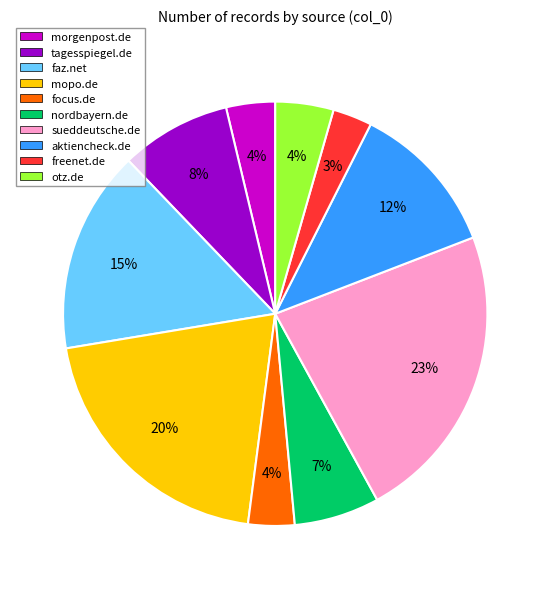

How many segments does this pie chart have?

10